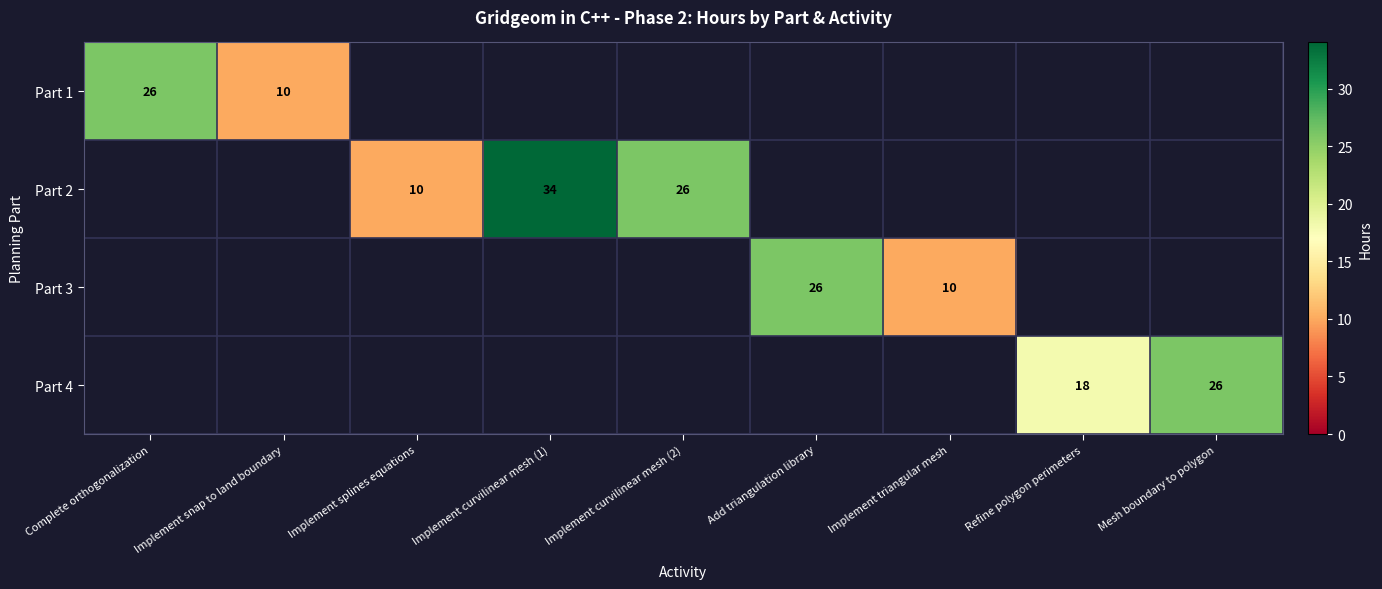

How many categories are shown in the chart?

9